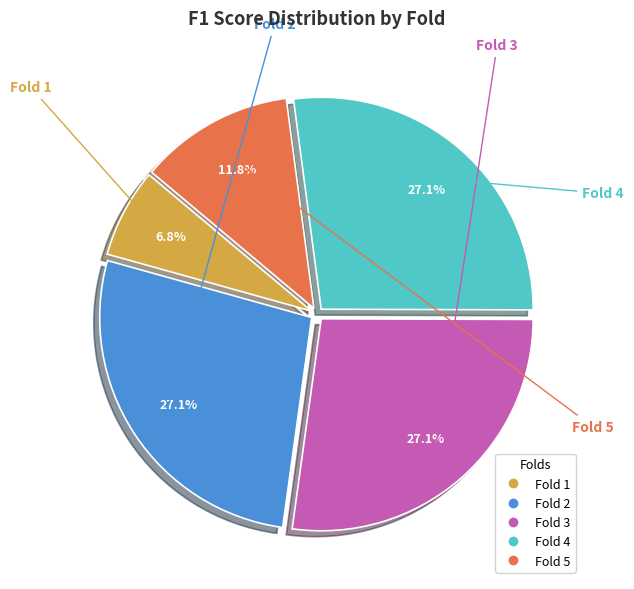

True or false: Fold 4 accounts for 27% of the total.

True